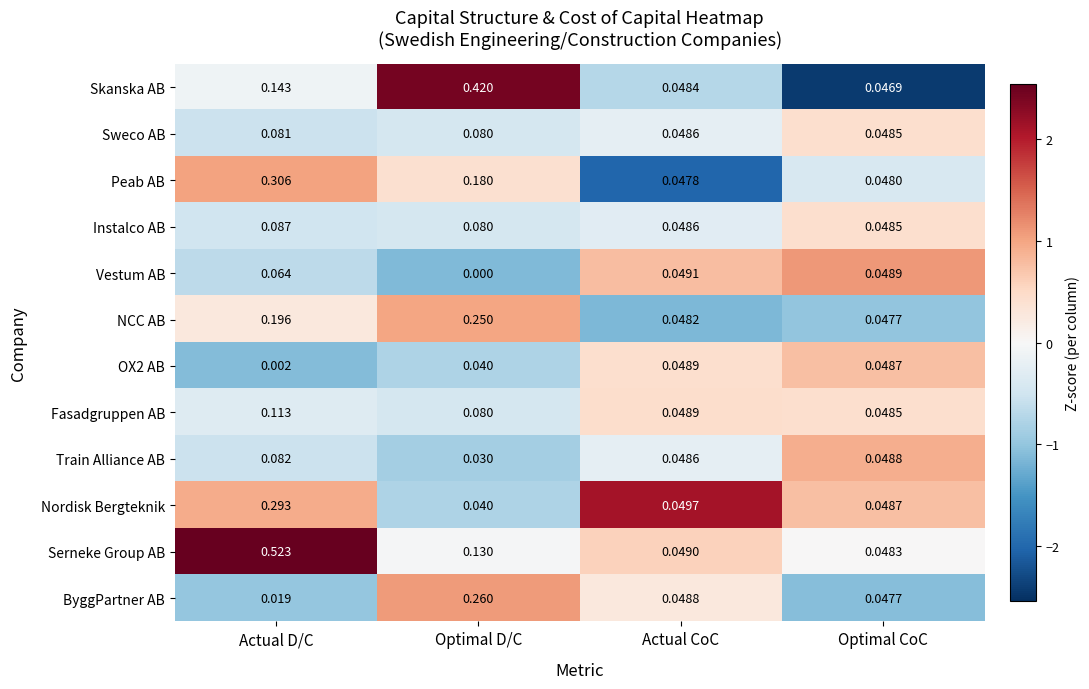

How many series are shown in this chart?

12